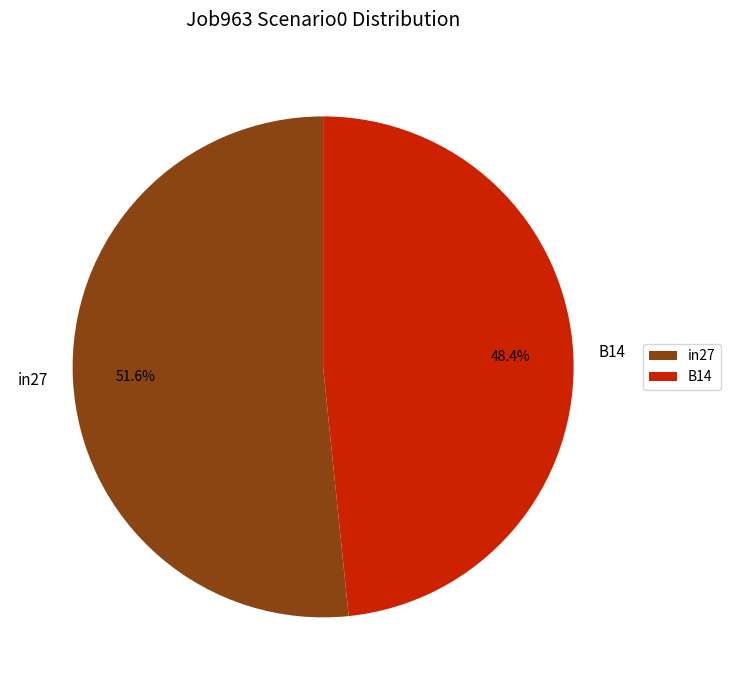

What is the largest slice in the pie chart?

in27